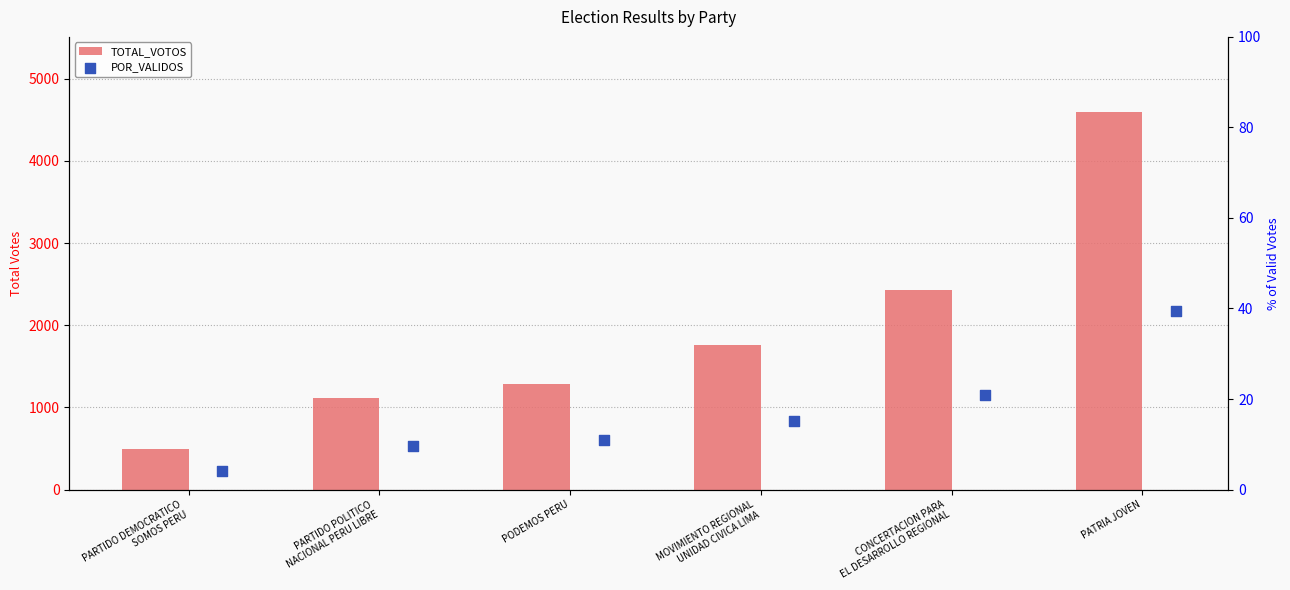

Which series has the widest spread of Y values?

TOTAL_VOTOS